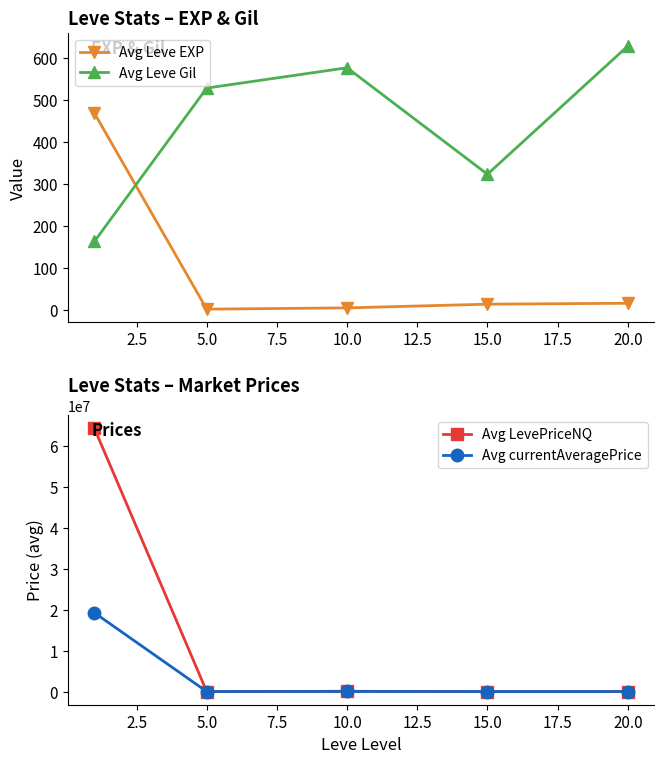

How many lines are shown in the chart?

4